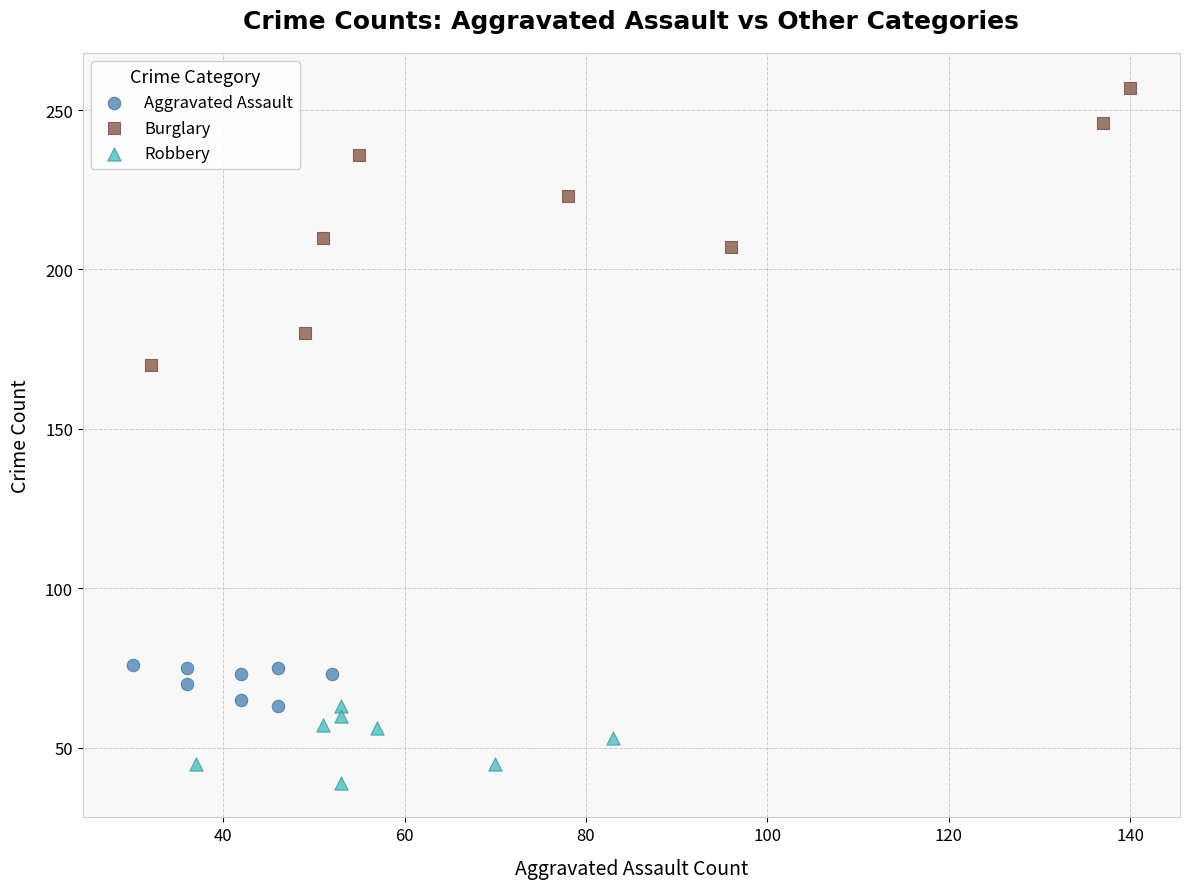

Which series contains the highest Y value?

Burglary